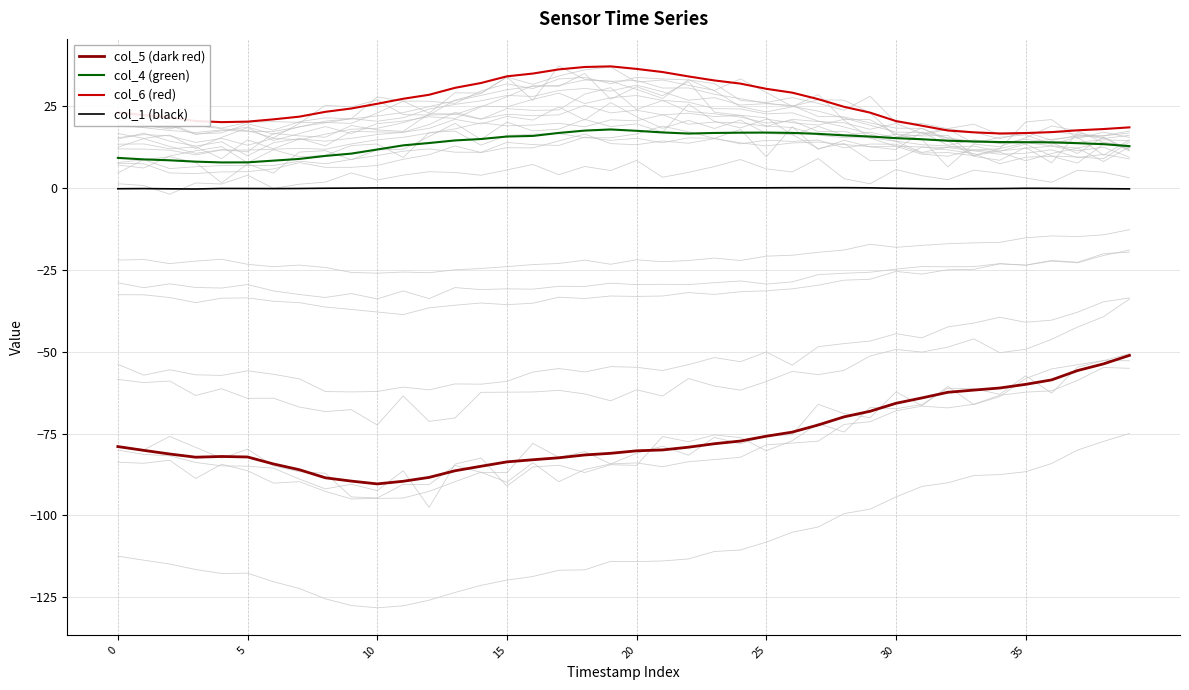

Count the number of categories in the chart.

40